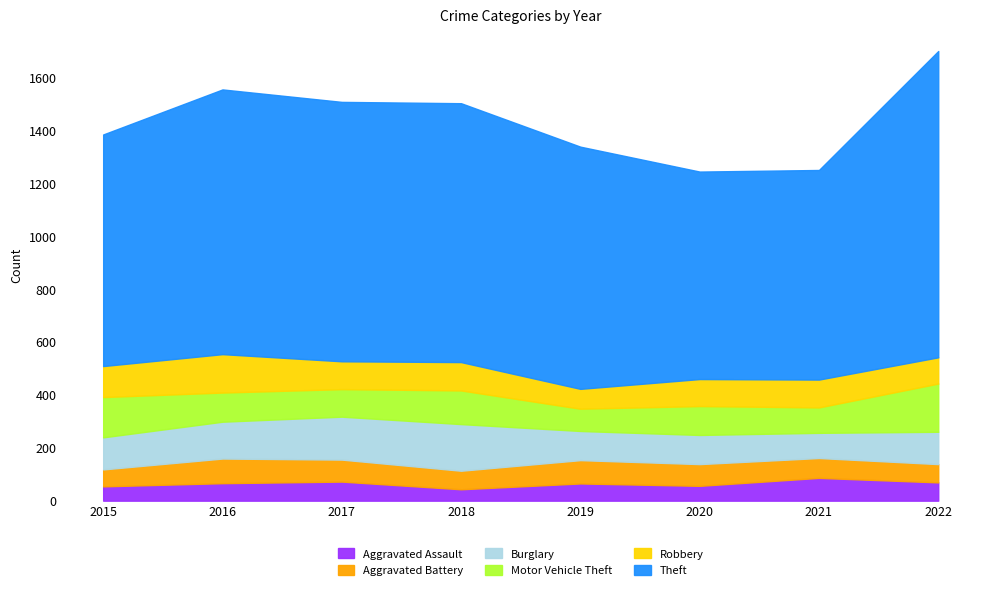

True or false: Burglary has more than 1 interior local peaks.

False